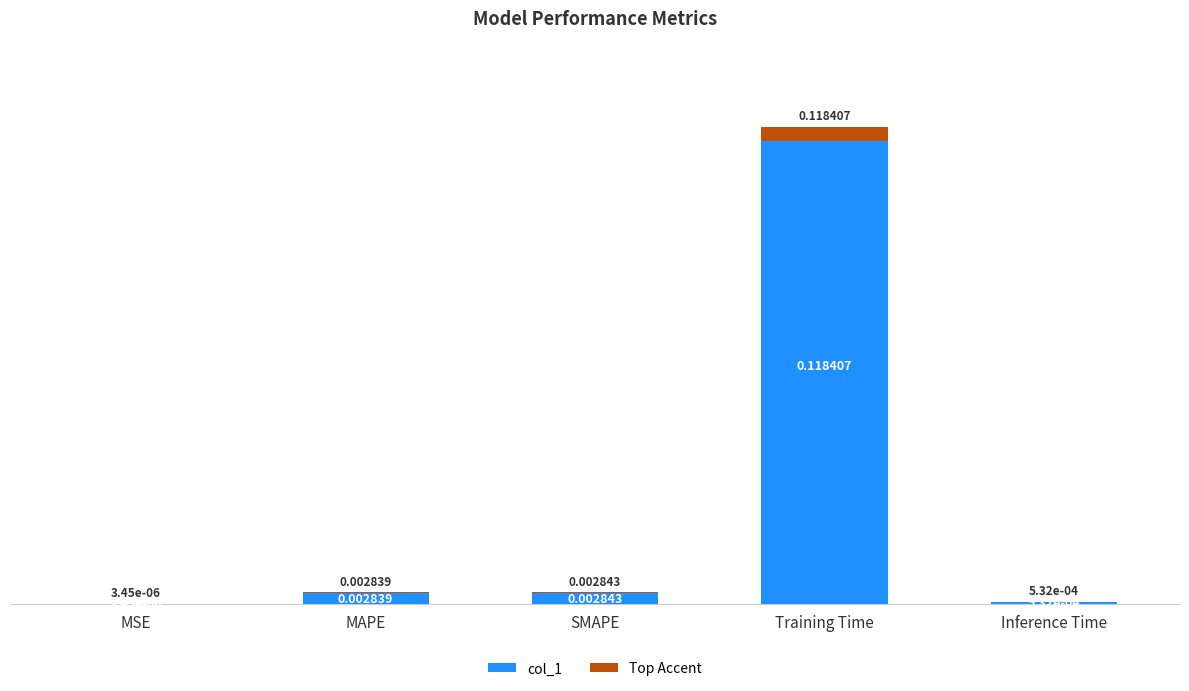

True or false: the data shows 0.1 at Training Time.

True